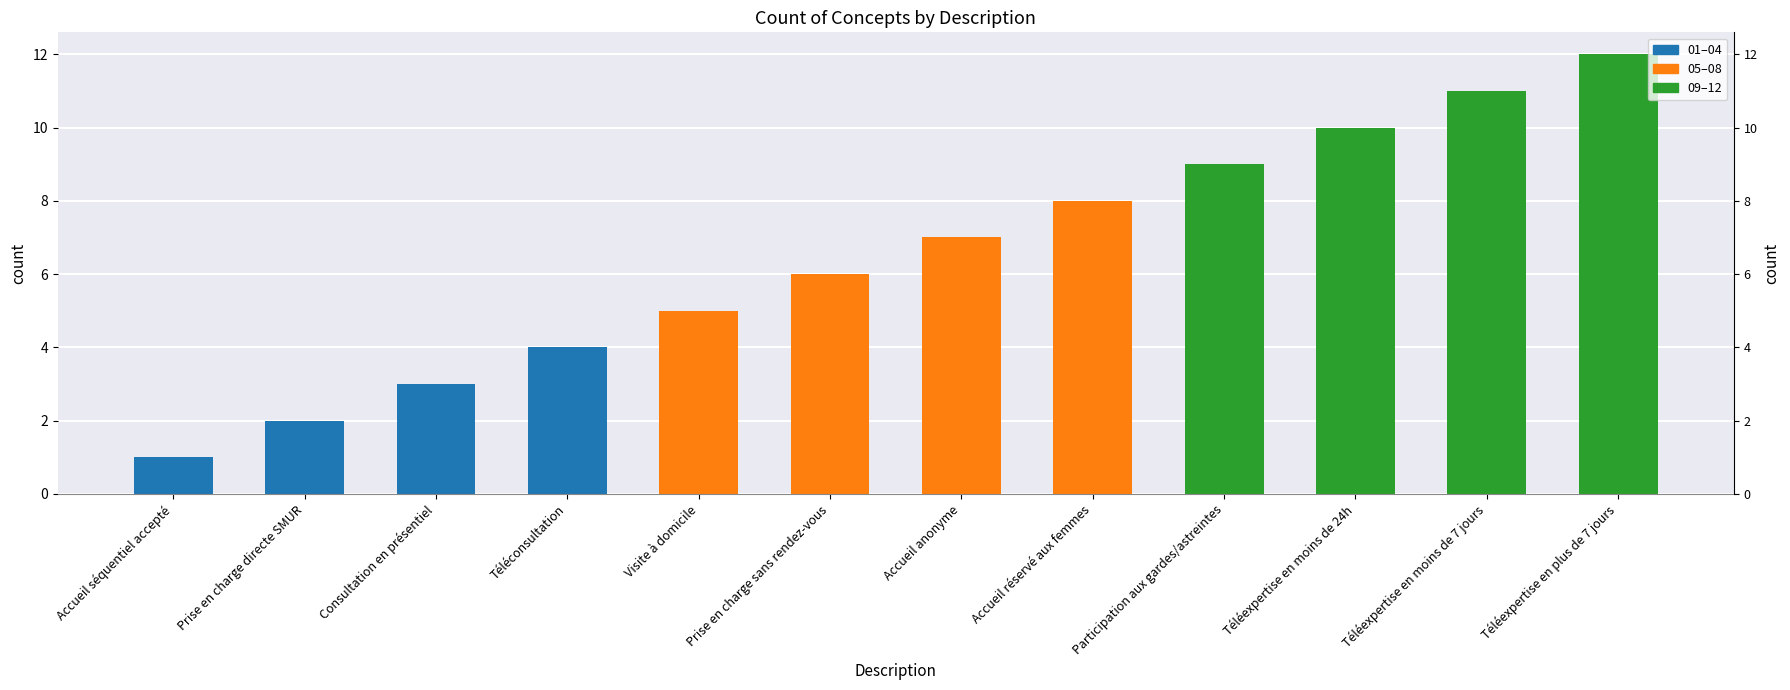

How many values are below 7?

6